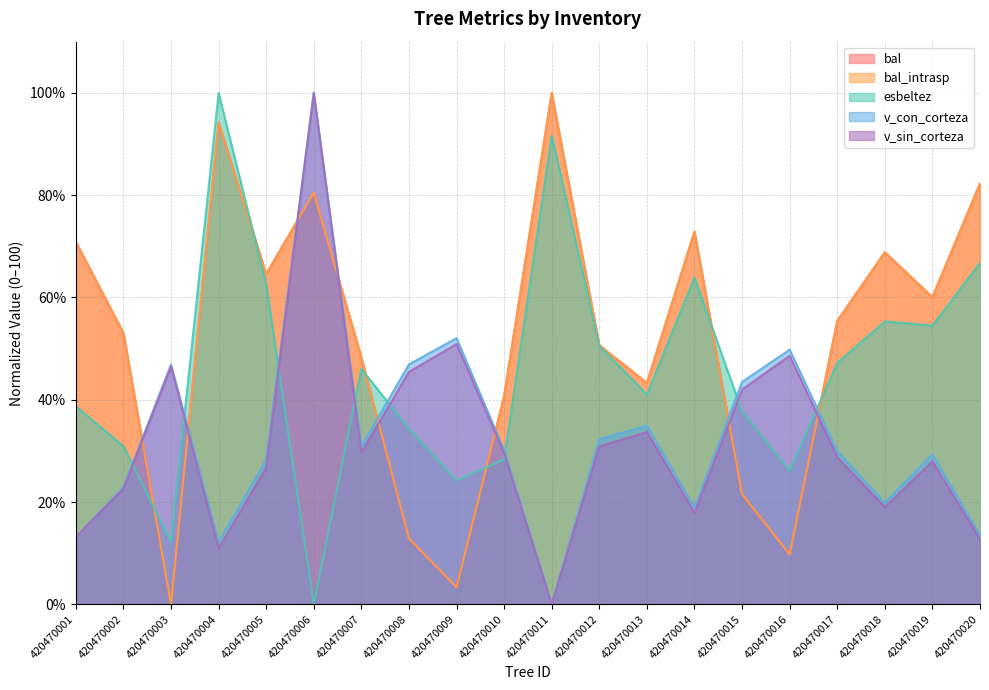

At which category does v_con_corteza reach its first local peak?

420470003